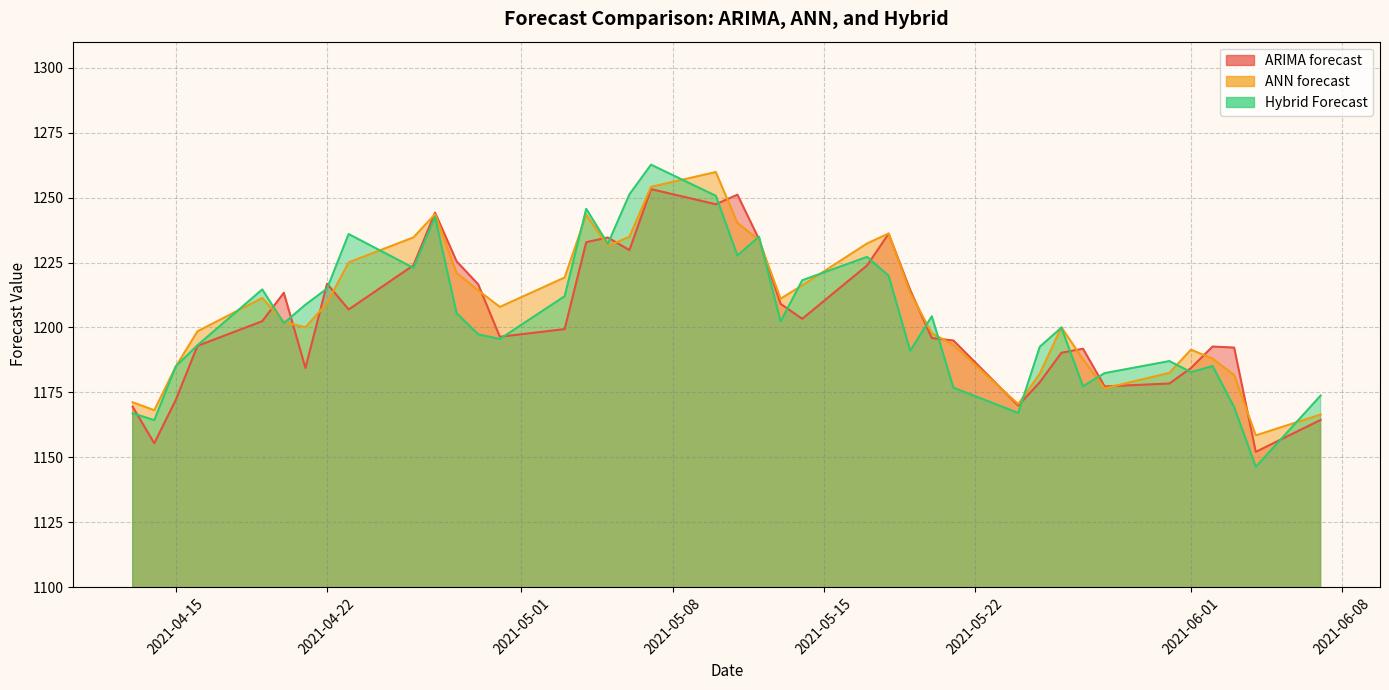

How many values in the Hybrid Forecast series are below 1202?

20